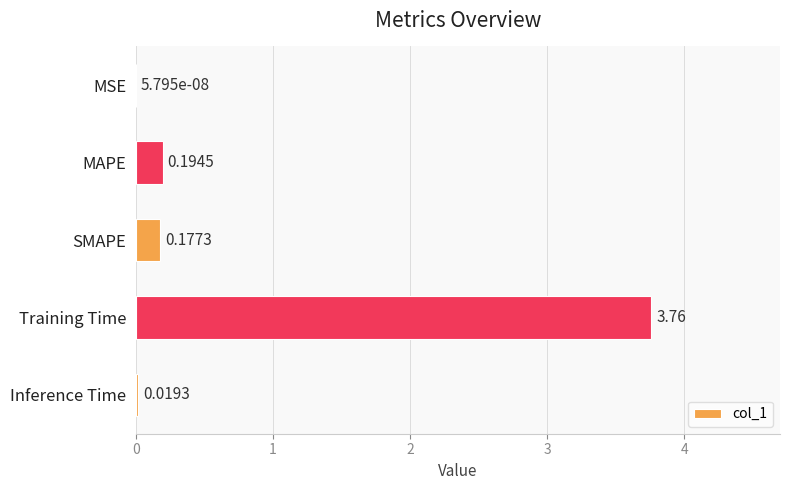

Which has a higher value, MAPE or SMAPE?

MAPE